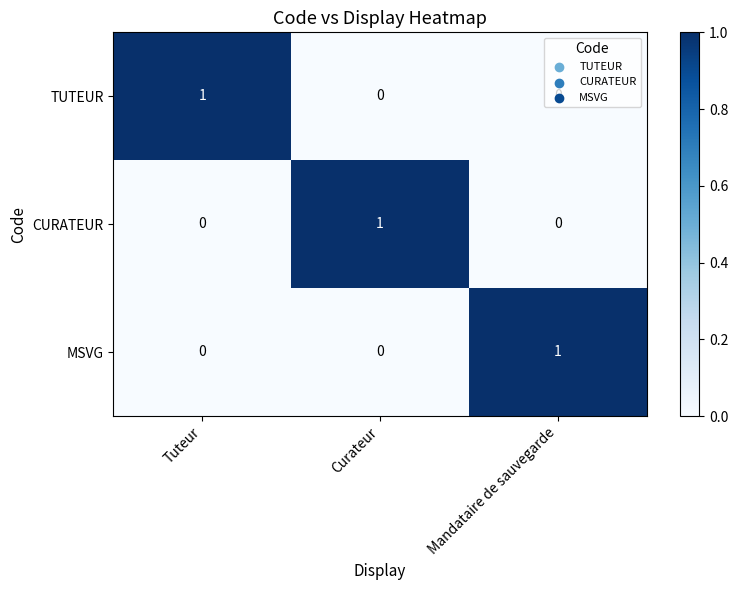

The MSVG series shows 0 at Curateur. True or false?

True